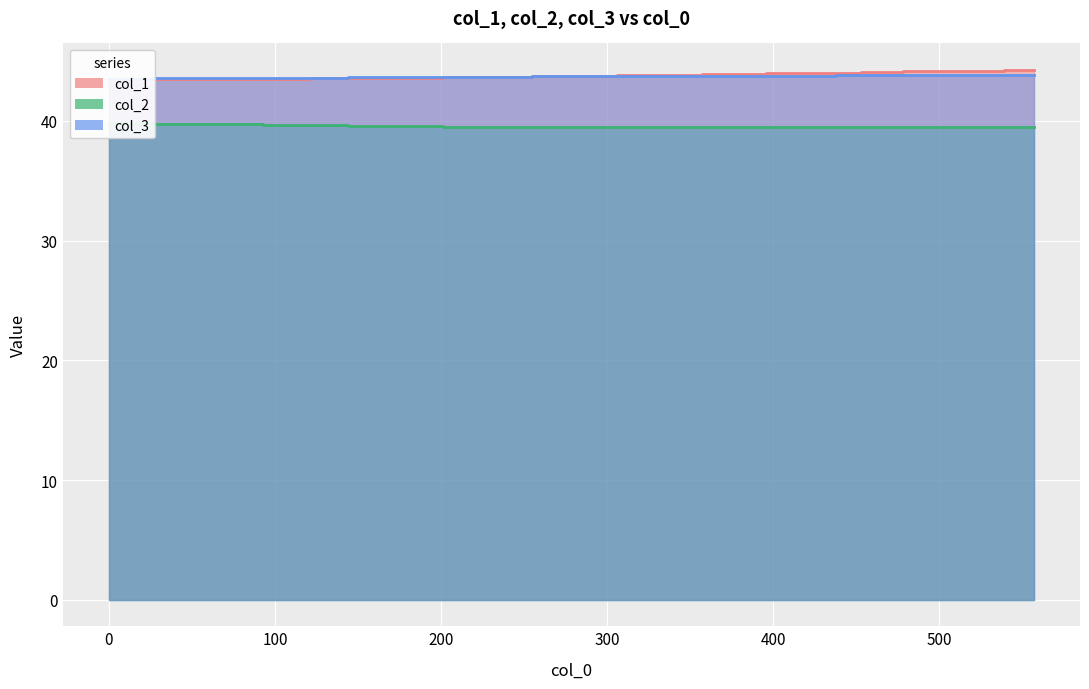

What is the total value across all series at 271?

126.9